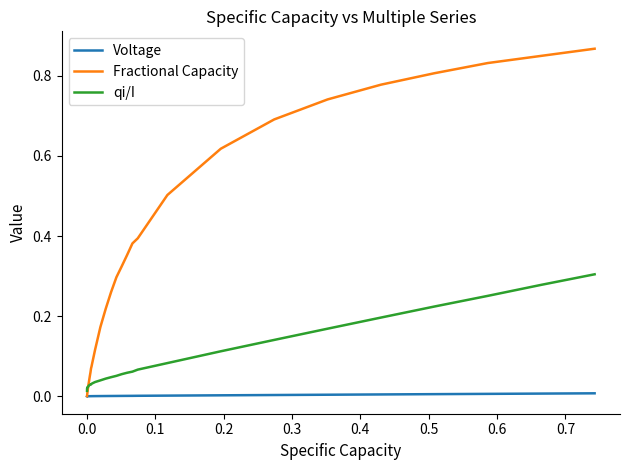

Which series has the largest range (max minus min)?

Fractional Capacity